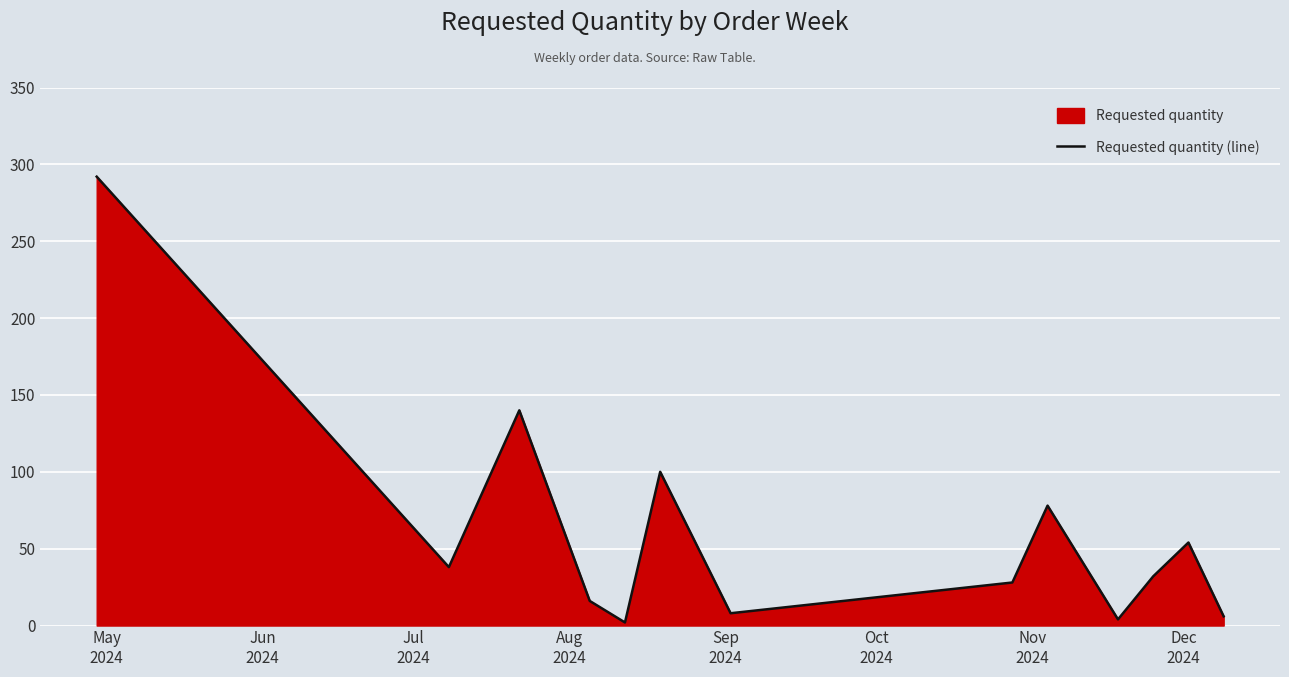

What is the maximum value shown in the chart?

292